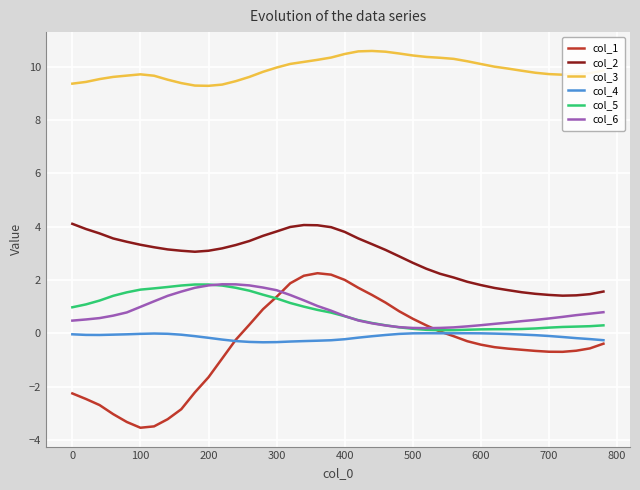

Does the chart have visible grid lines?

Yes